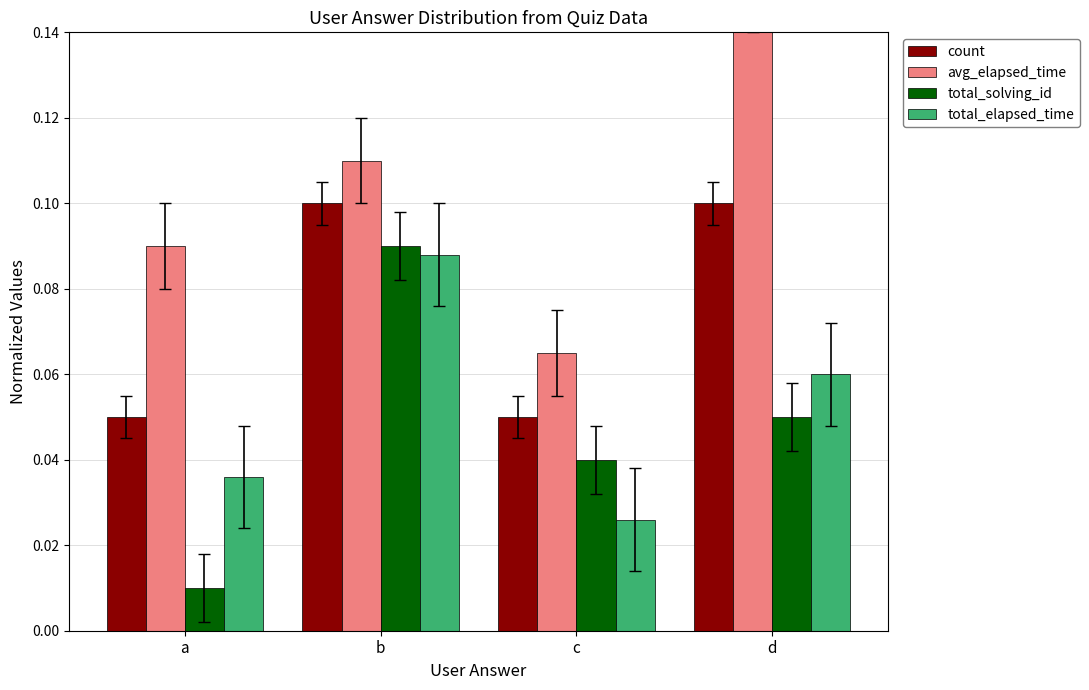

The value of avg_elapsed_time at b is 0.0. True or false?

False